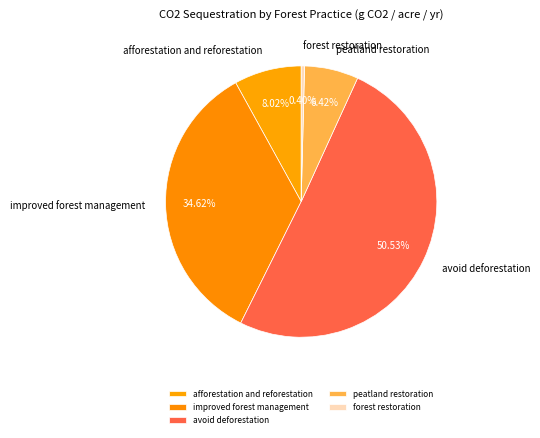

Is there a majority slice in this chart?

Yes